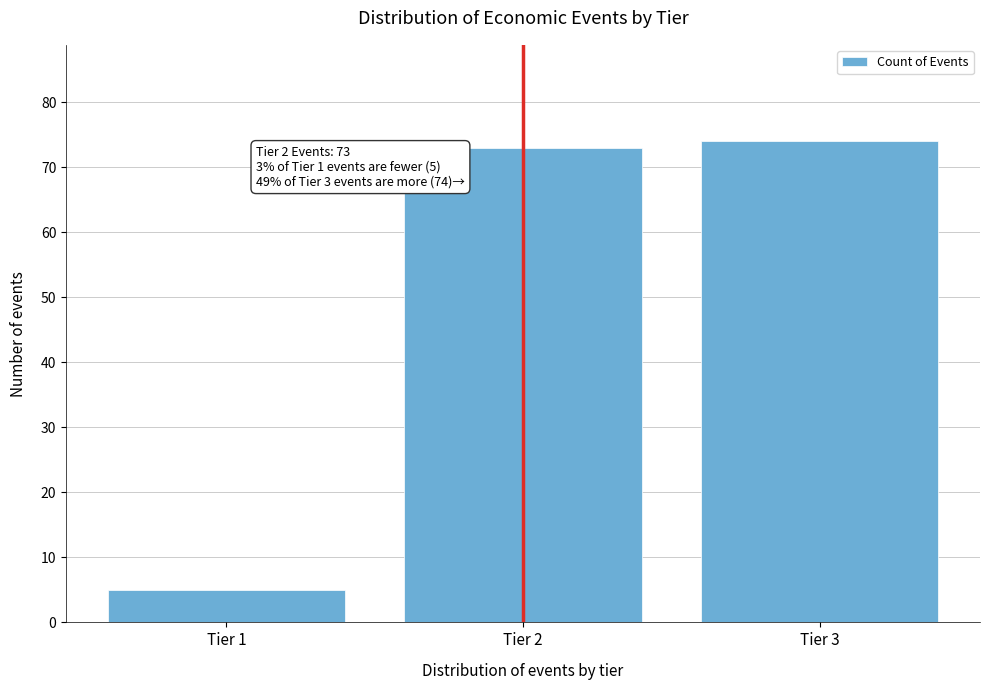

Reading left to right, what are all the values shown in this chart?

Tier 1=5	Tier 2=73	Tier 3=74